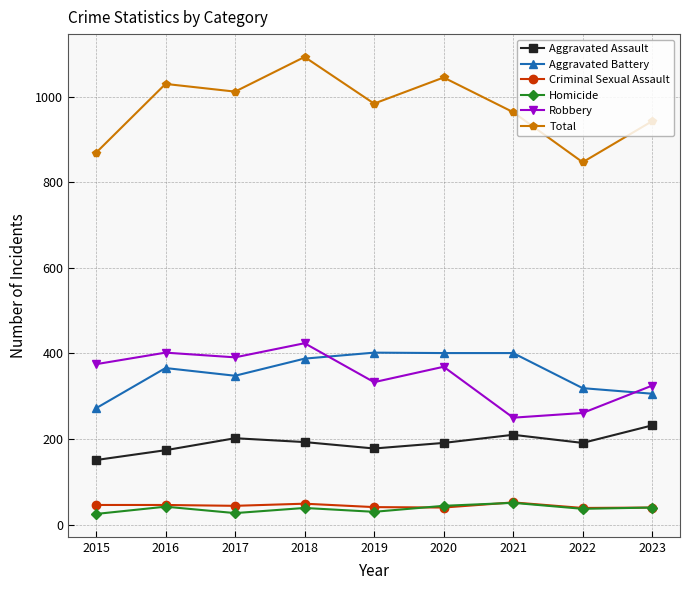

What is the difference between the Total values at 2015 and 2016?

161